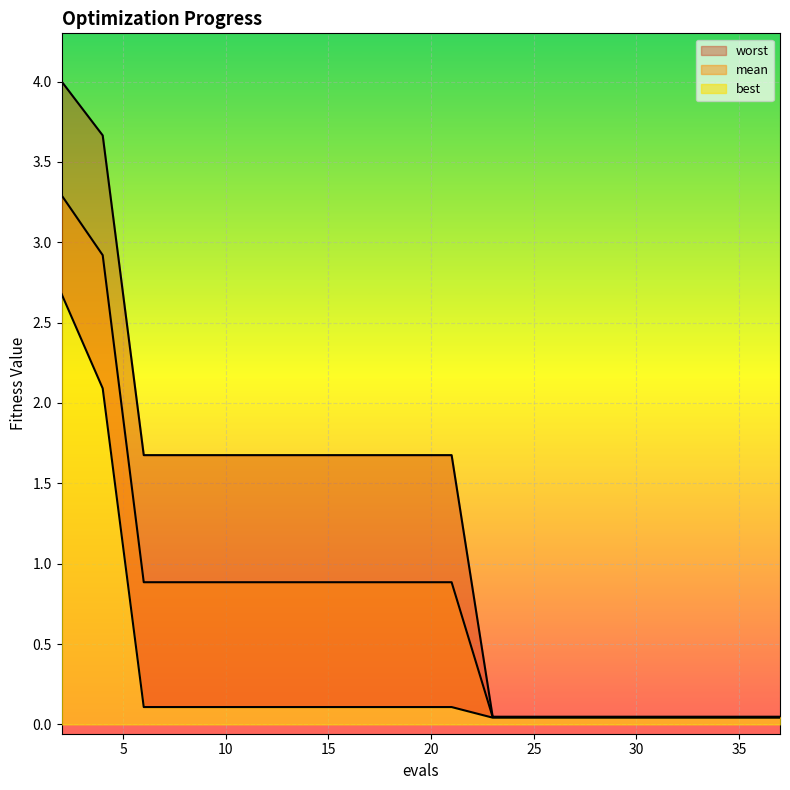

How many data points in worst are less than 1?

8